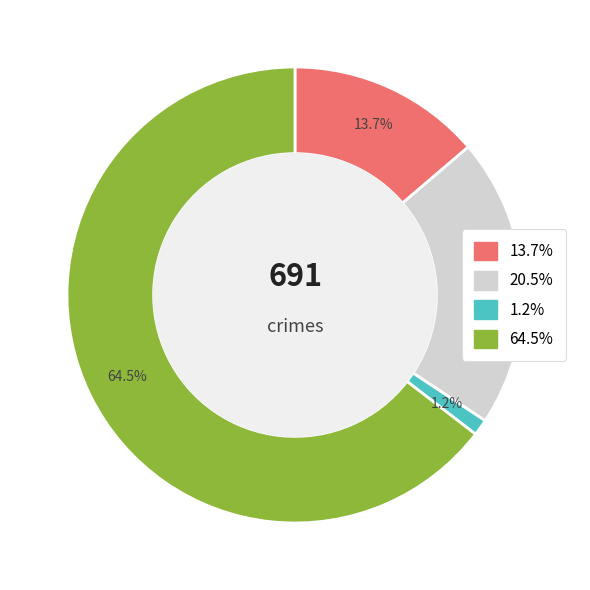

Is there any slice that represents more than half of the pie?

Yes